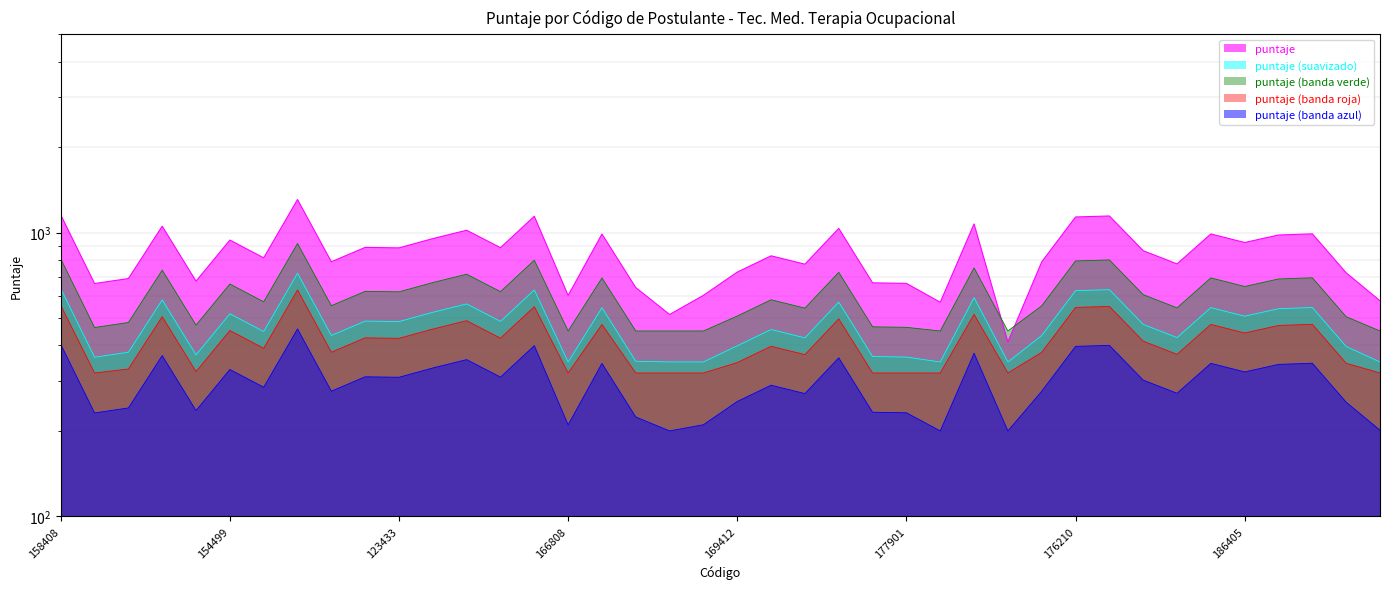

How many interior local peaks (higher than both neighbors) does the data have?

13